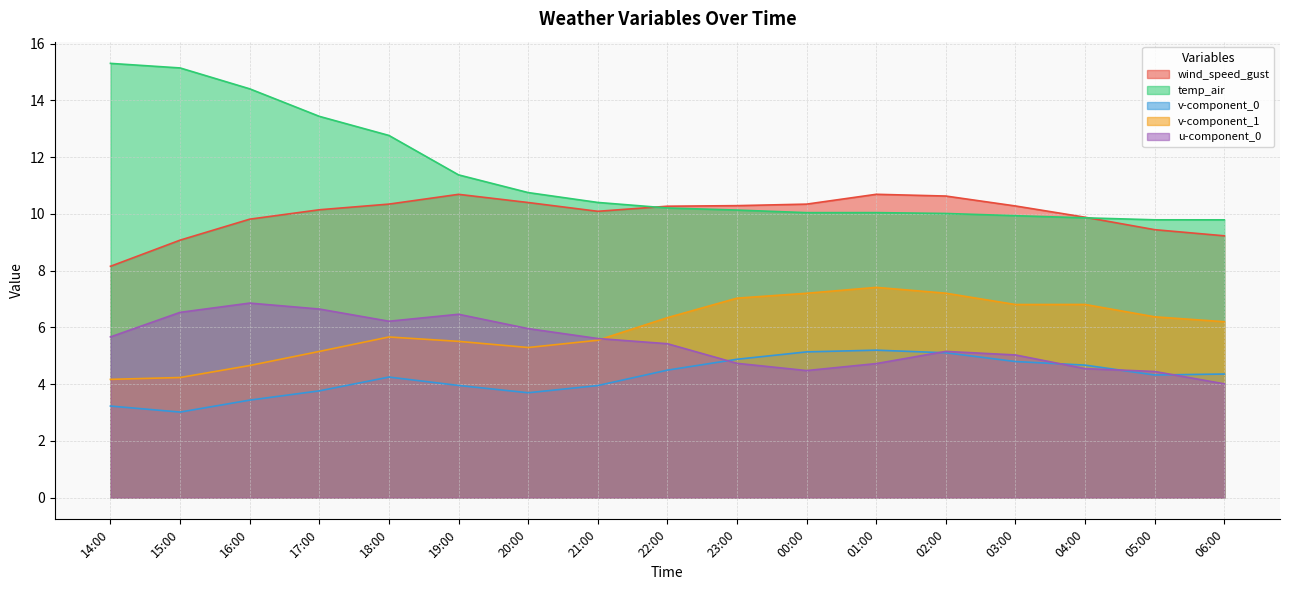

What are all the series names shown in the legend?

wind_speed_gust, temp_air, v-component_0, v-component_1, u-component_0